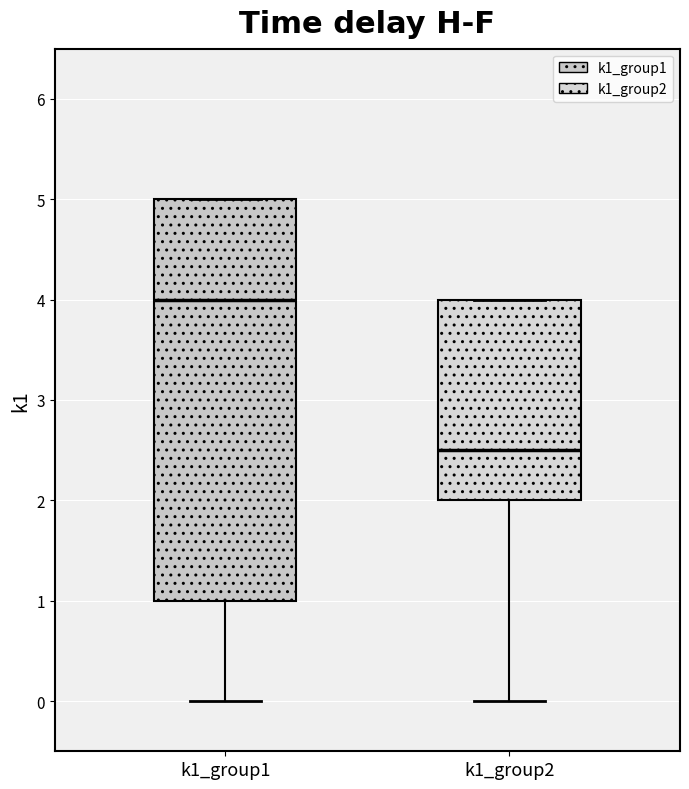

Comparing the boxes themselves (not the whiskers), which one is the tallest?

k1_group1